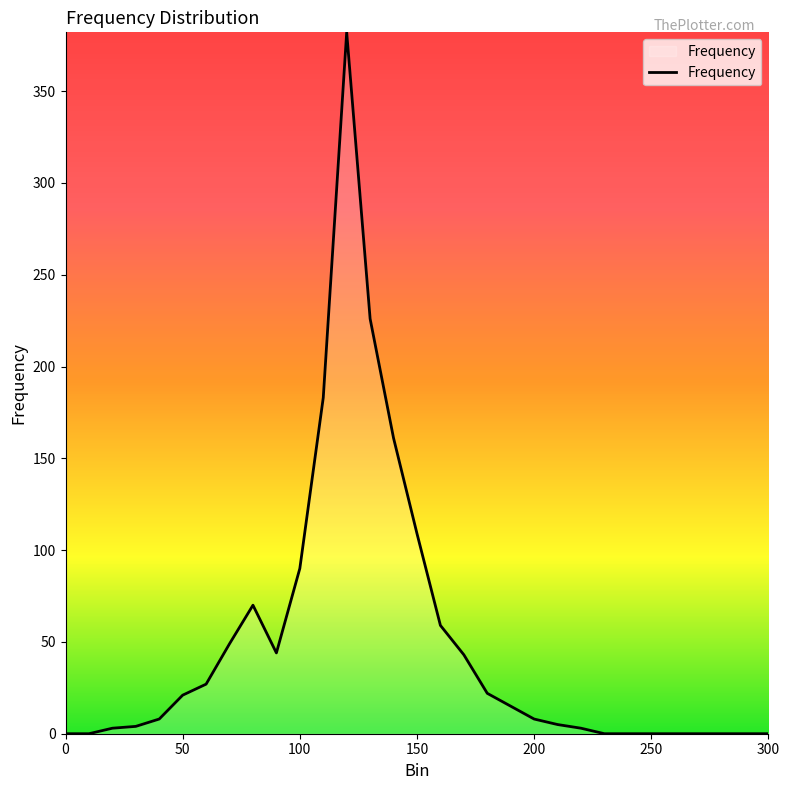

How many categories are shown in the chart?

31